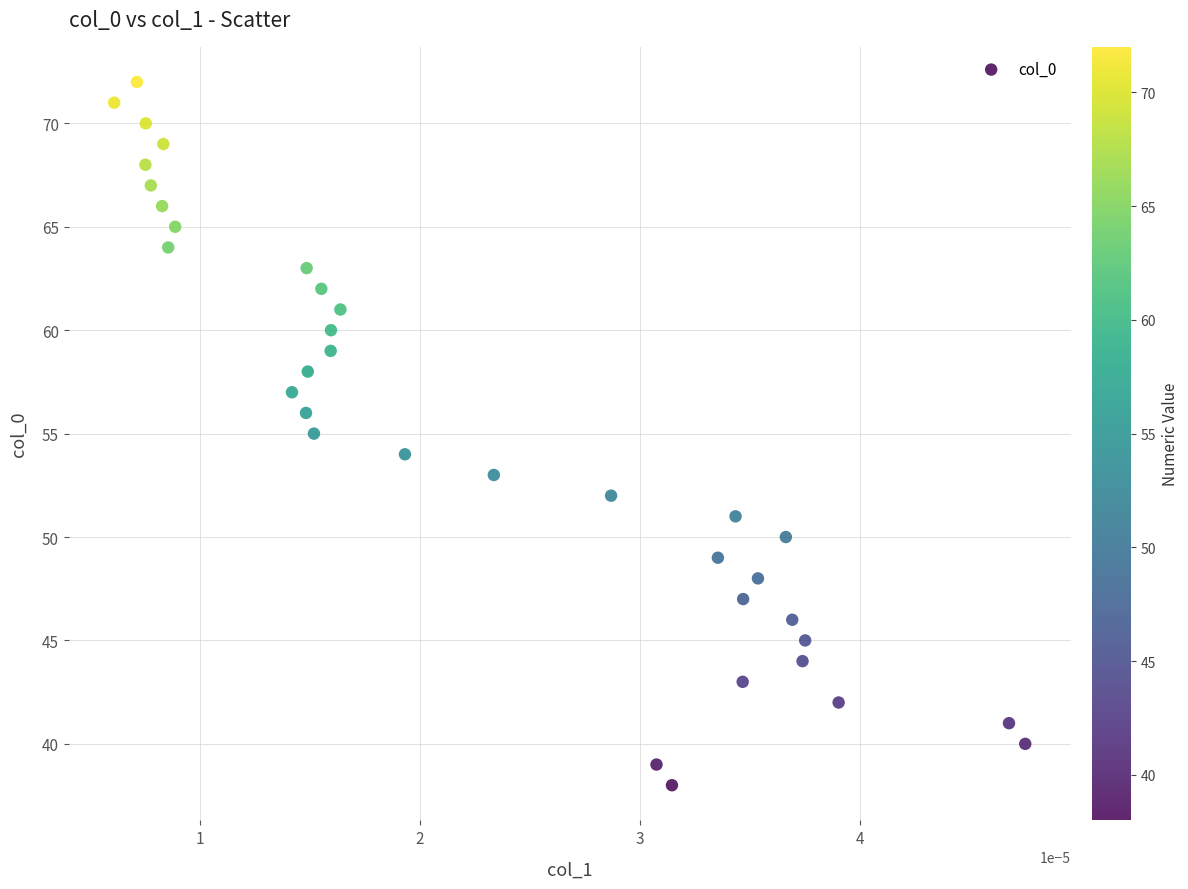

What is the range of Y values (max minus min)?

34